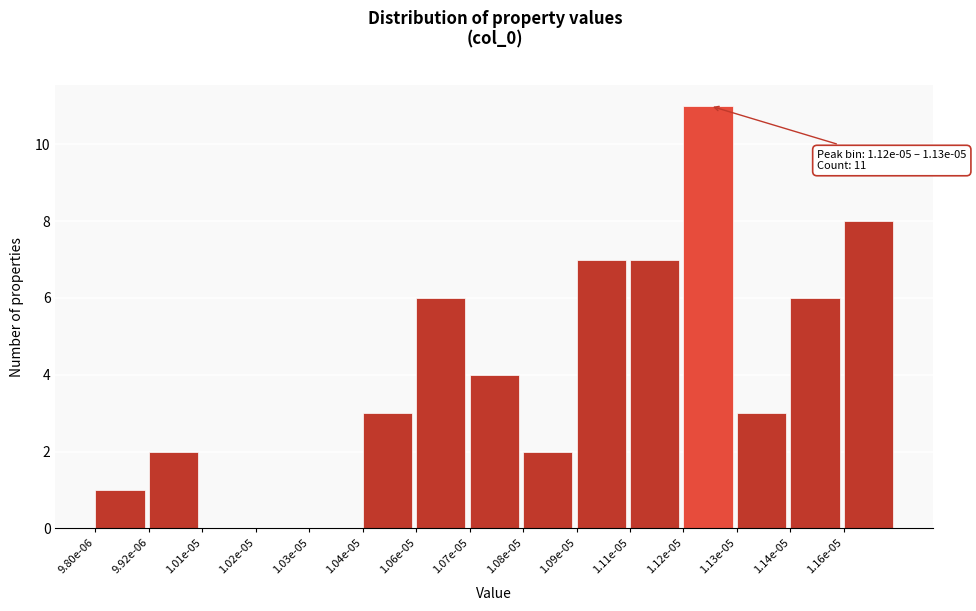

Reading left to right, extract all data points from this chart.

9.80e-06=1	9.92e-06=2	1.01e-05=0	1.02e-05=0	1.03e-05=0	1.04e-05=3	1.06e-05=6	1.07e-05=4	1.08e-05=2	1.09e-05=7	1.11e-05=7	1.12e-05=11	1.13e-05=3	1.14e-05=6	1.16e-05=8